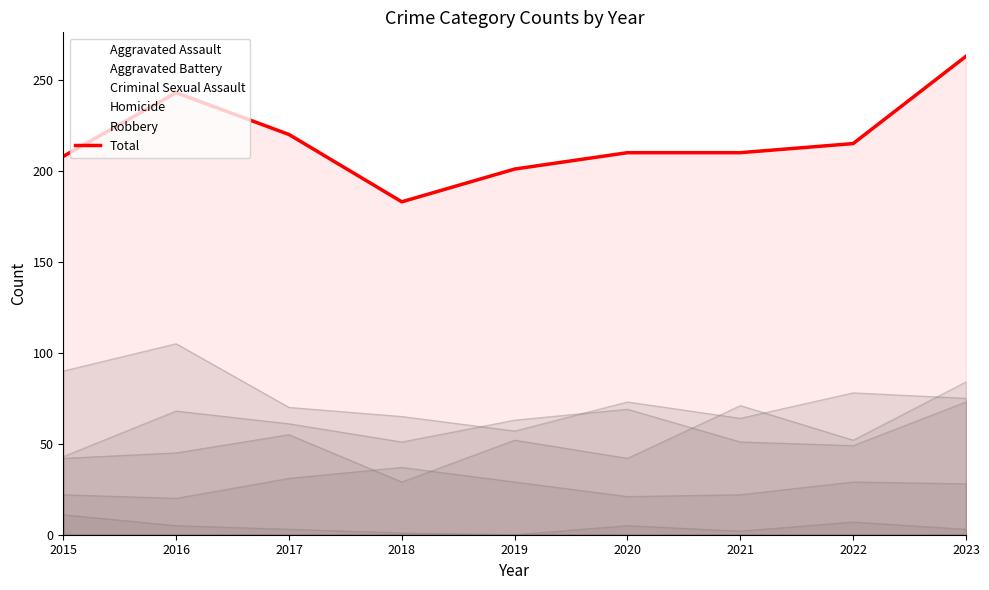

The chart shows a value of 382 at 2022. True or false?

False